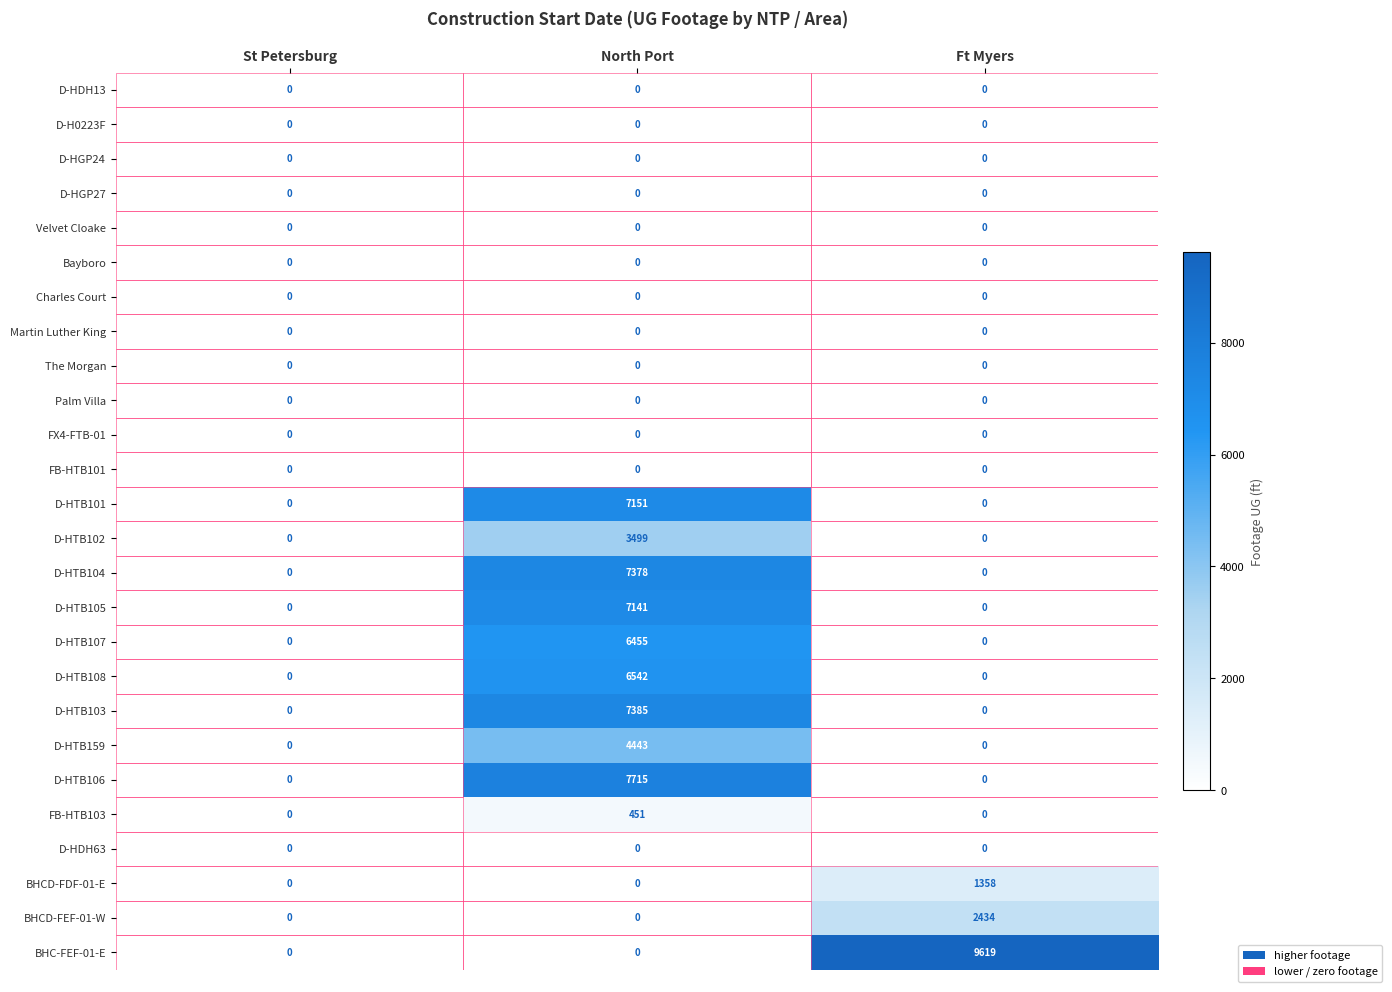

At which category is the sum across all series the highest?

North Port